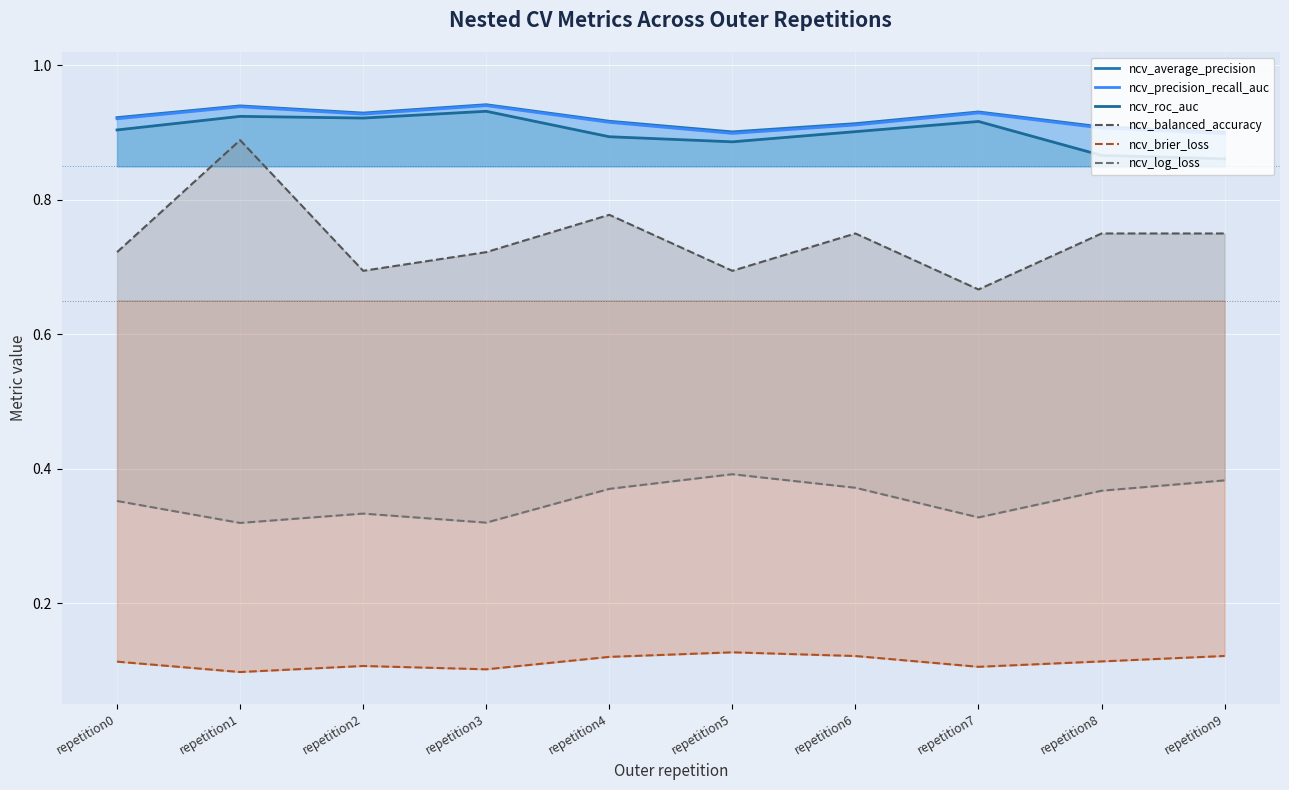

Rank the categories by ncv_brier_loss value from lowest to highest.

repetition1, repetition3, repetition7, repetition2, repetition0, repetition8, repetition4, repetition6, repetition9, repetition5